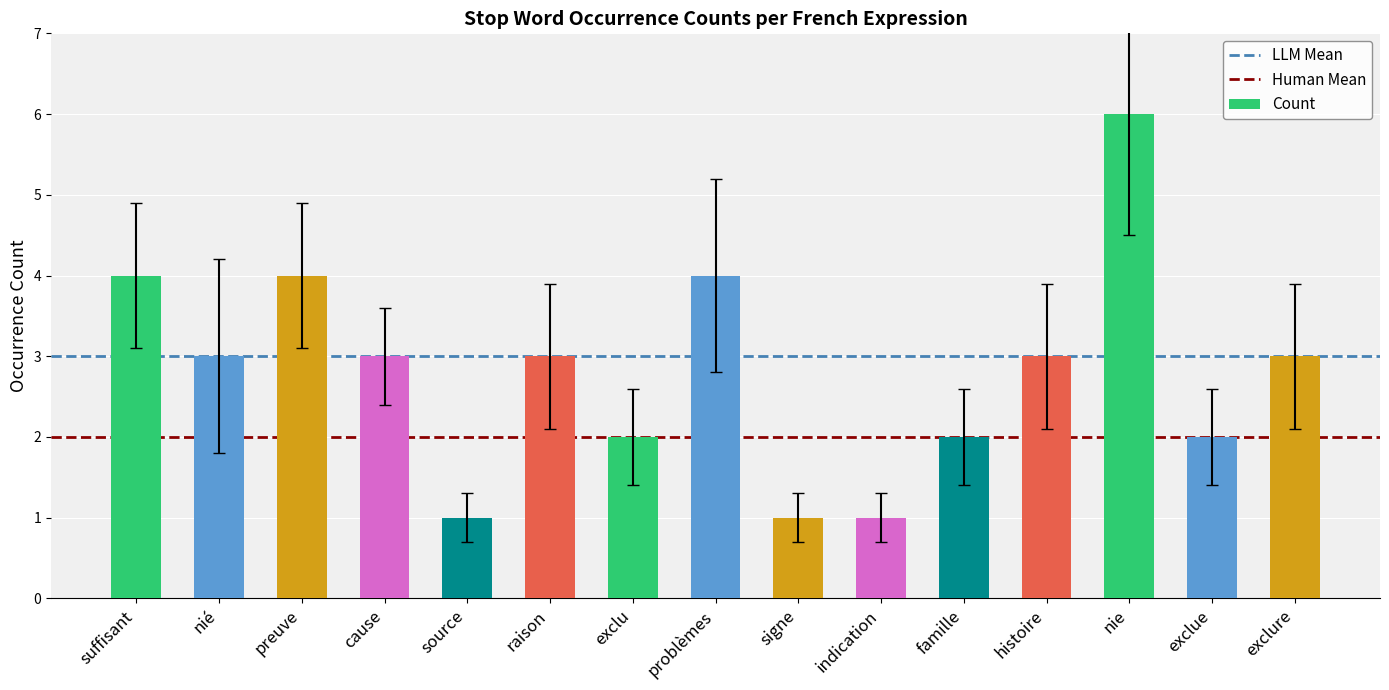

What is the greatest value displayed?

6